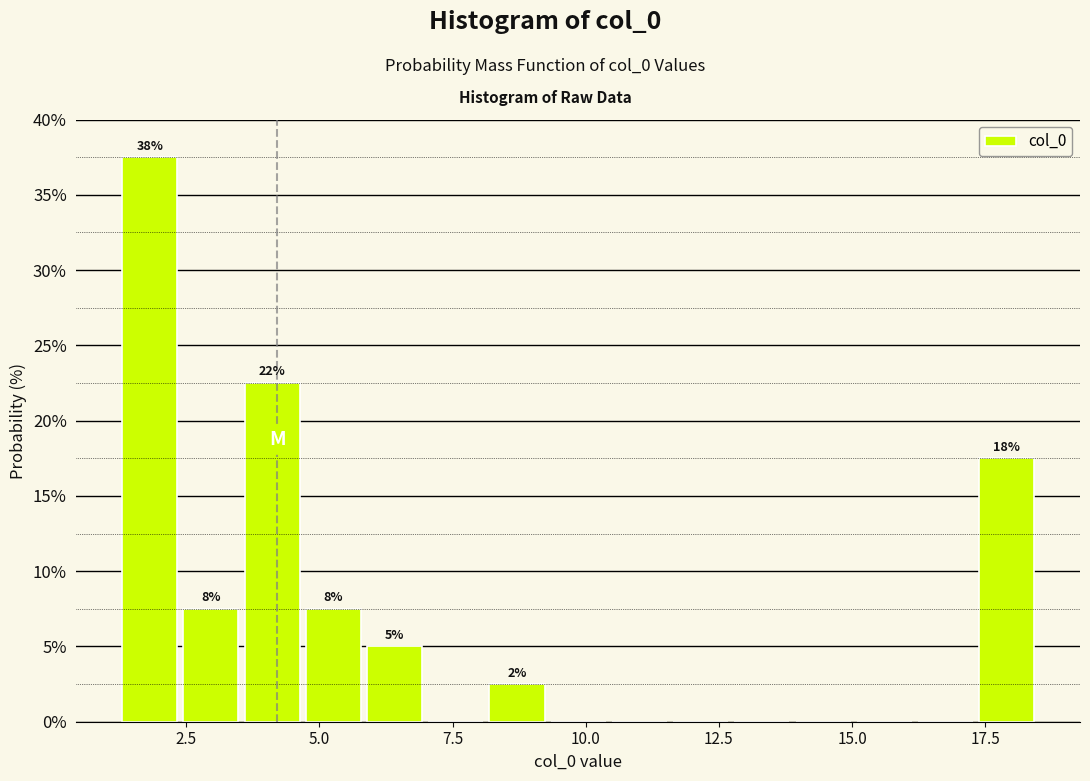

Read against the x-axis, roughly where is the centre of the tallest bar?

2.0